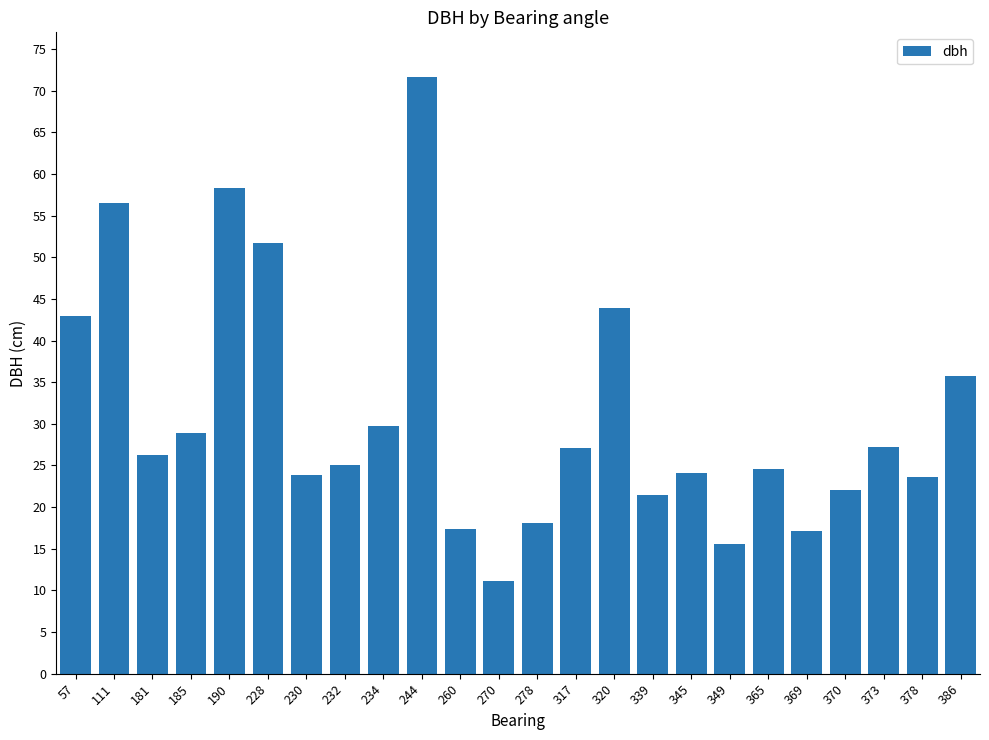

How many bars are there in total?

24